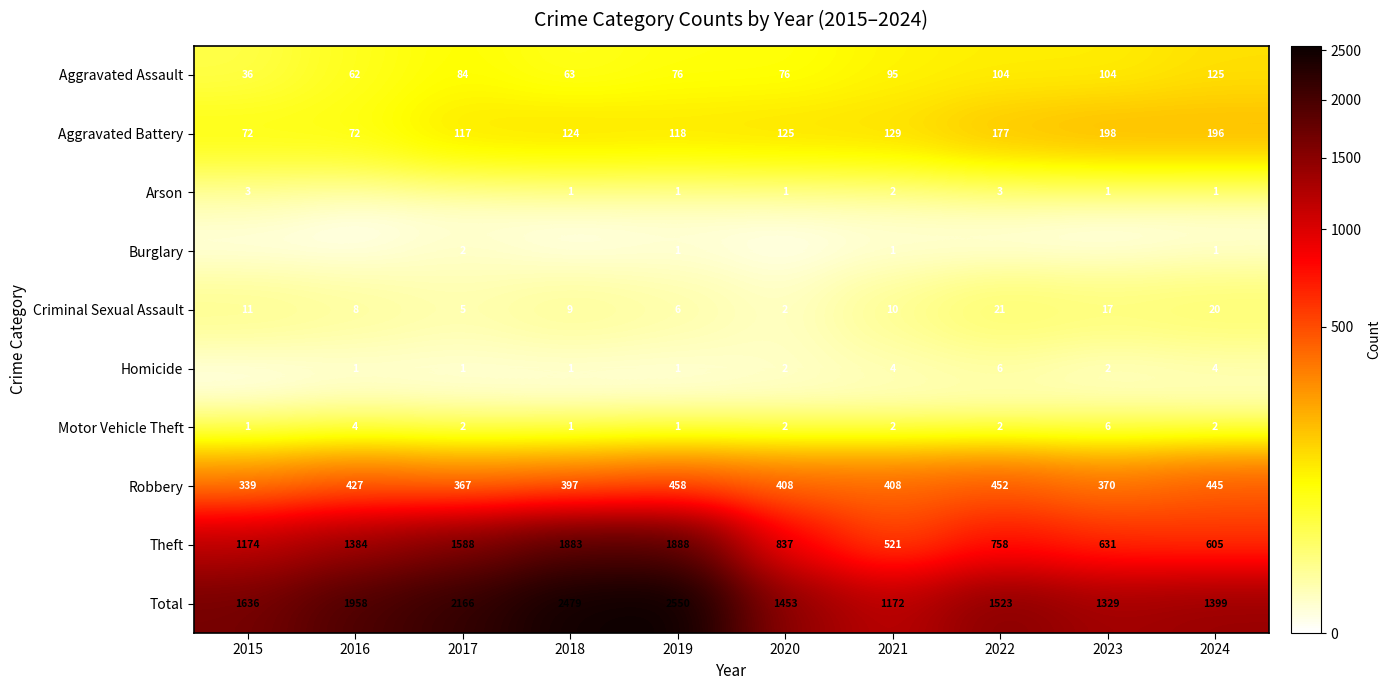

List the labels in order of Theft value, smallest first.

2021, 2024, 2023, 2022, 2020, 2015, 2016, 2017, 2018, 2019